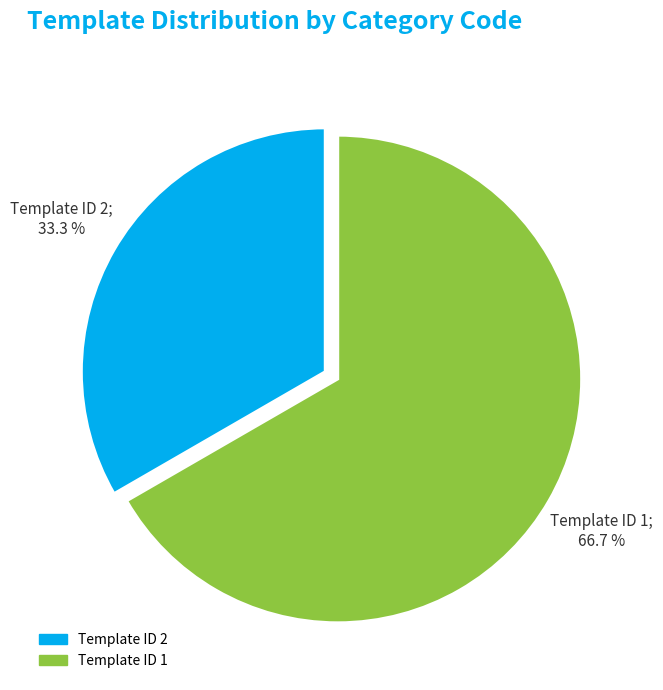

To the nearest percent, what portion does Template ID 2 represent?

33%